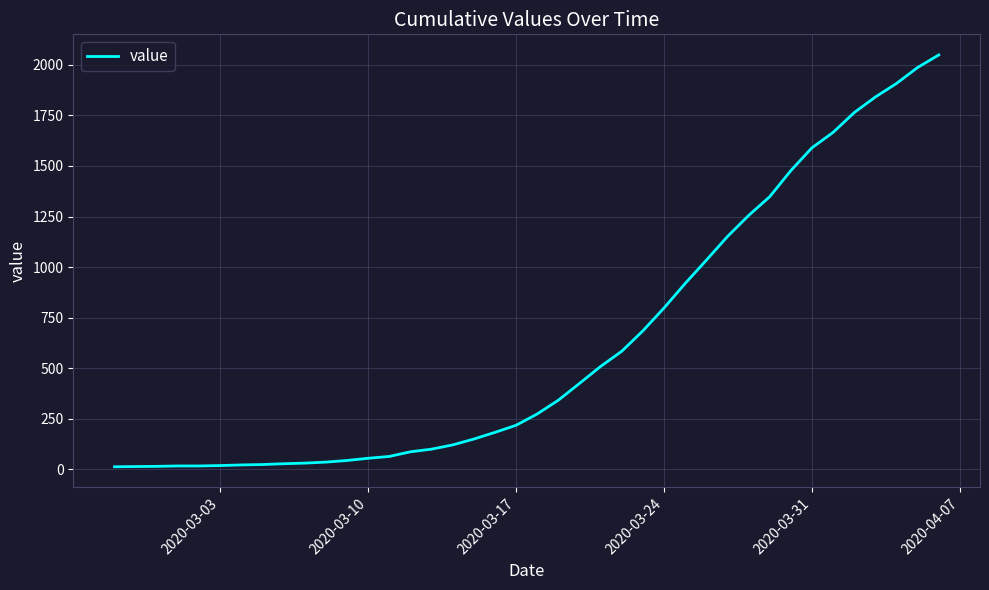

What is the greatest value displayed?

2049